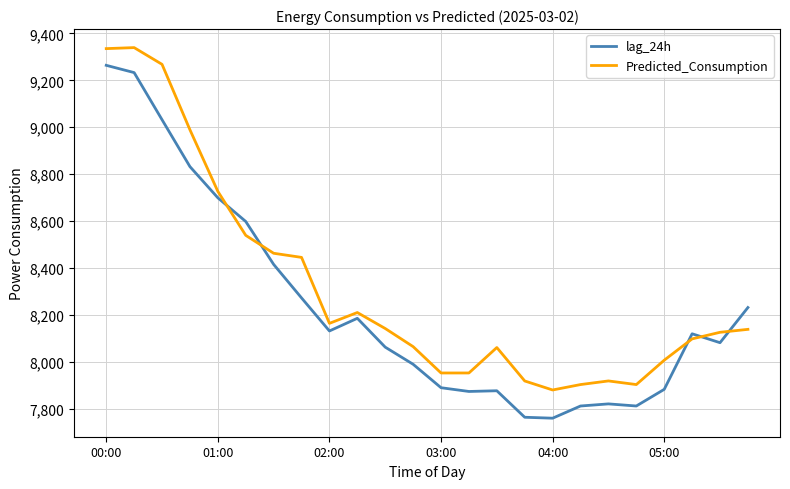

What is the minimum value shown in the chart?

7759.0